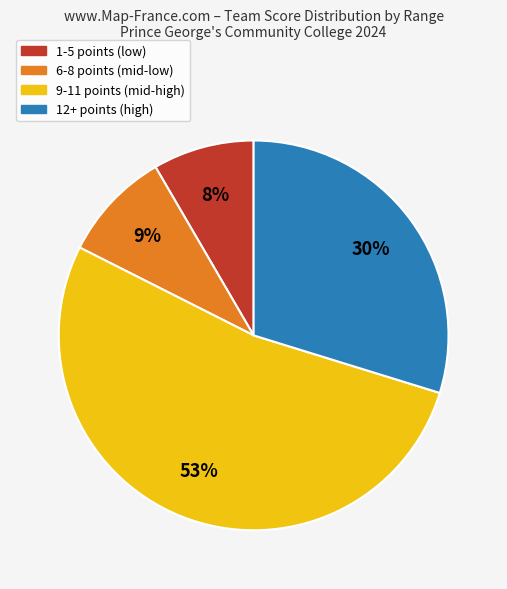

How many slices are in this pie chart?

4